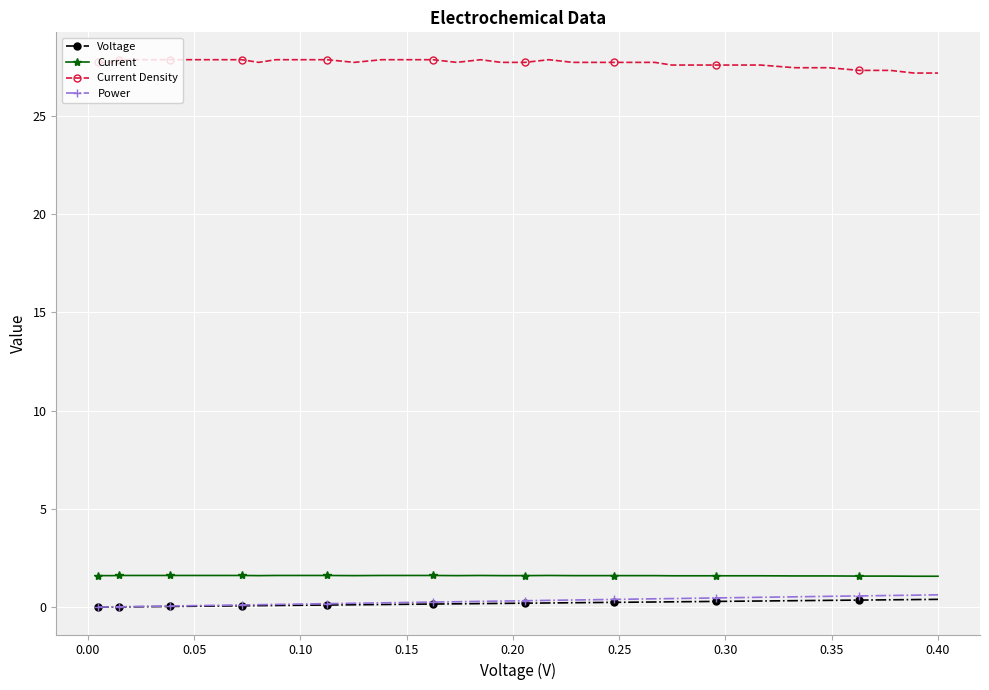

How many Current values are between 1 and 2?

40